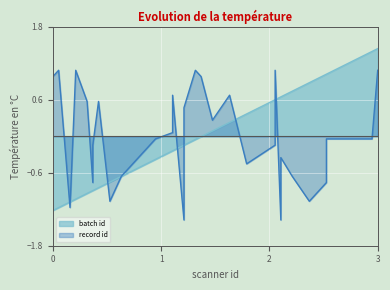

At which category is the sum across all series the highest?

3